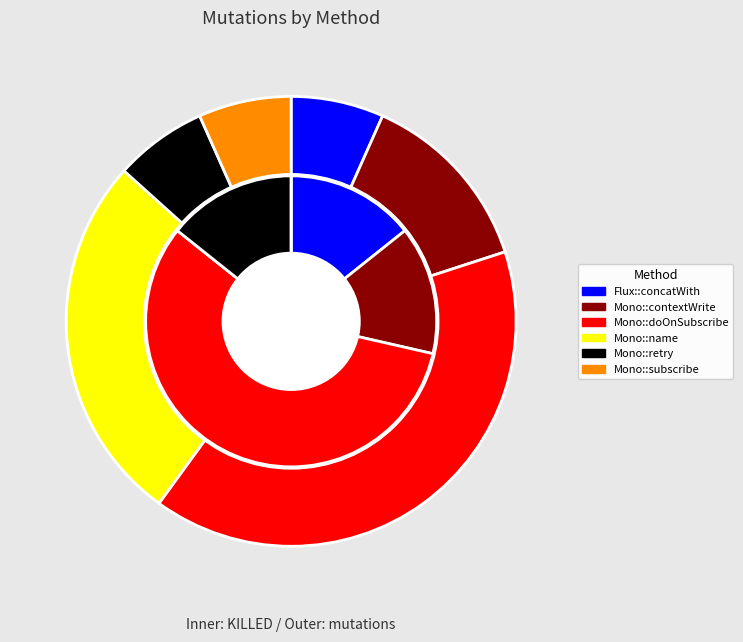

Count the number of slices in the pie.

6